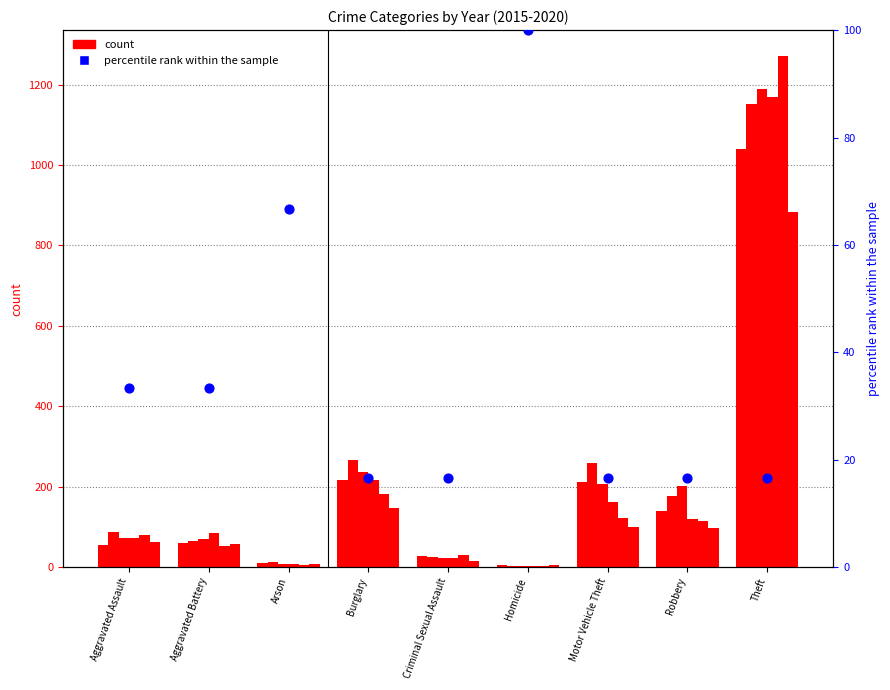

Approximately how many times larger is the value at Criminal Sexual Assault compared to Homicide?

0.2